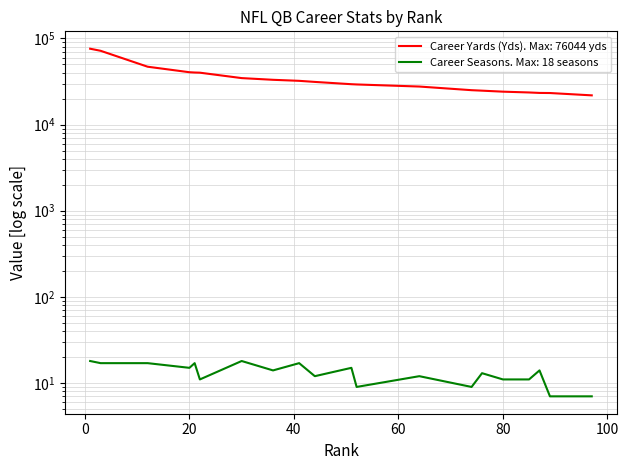

True or false: Career Yards (Yds) and Career Seasons cross at least once.

False